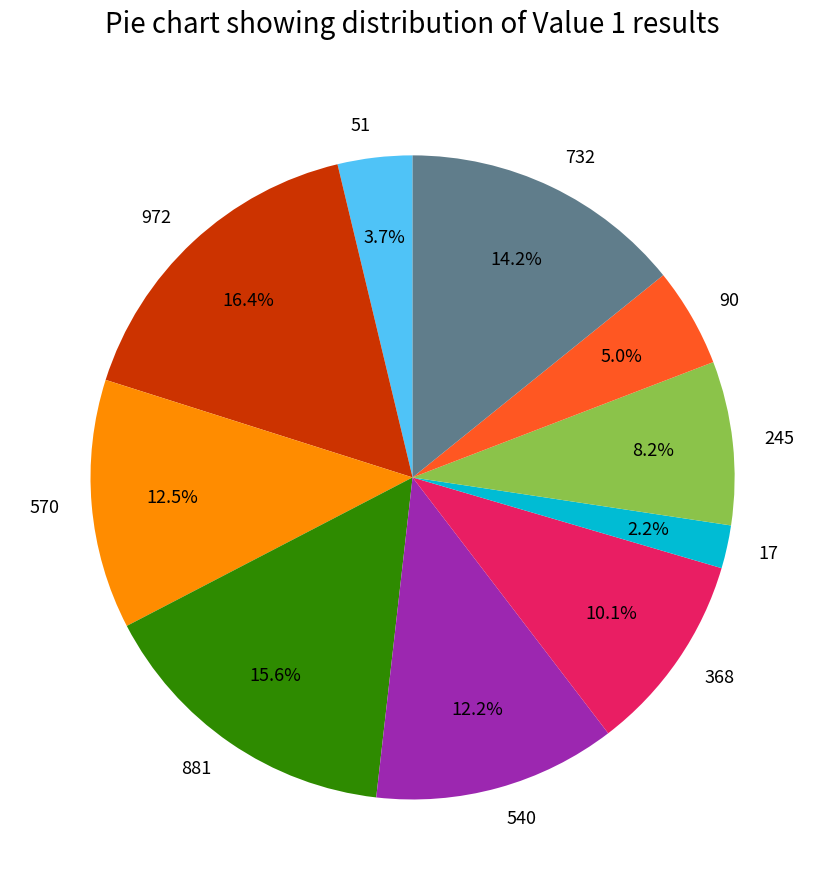

What is the smallest slice in the pie chart?

17